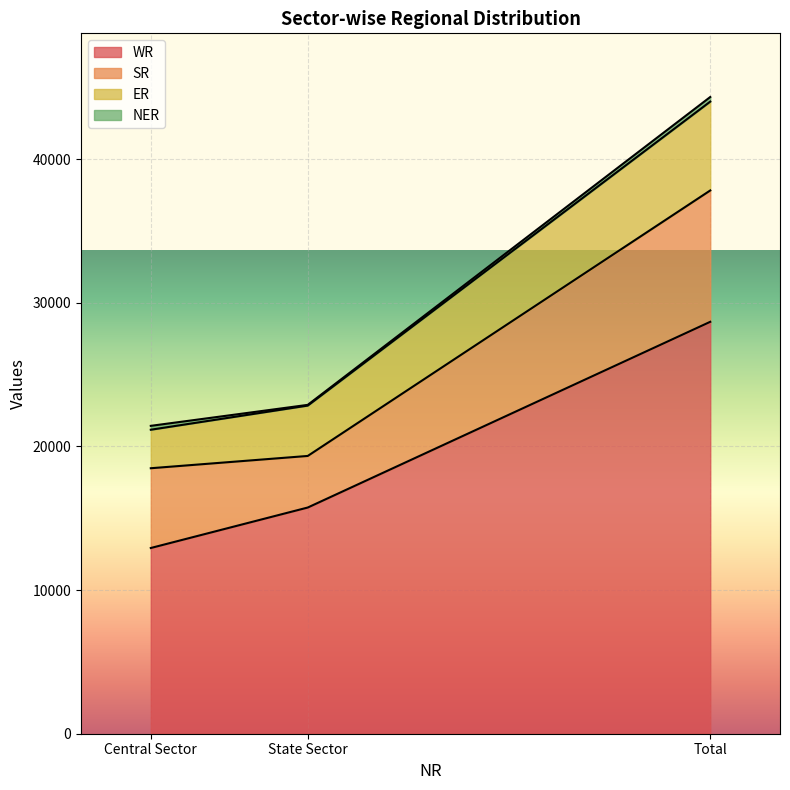

True or false: WR has a value of 28669 at Total.

True